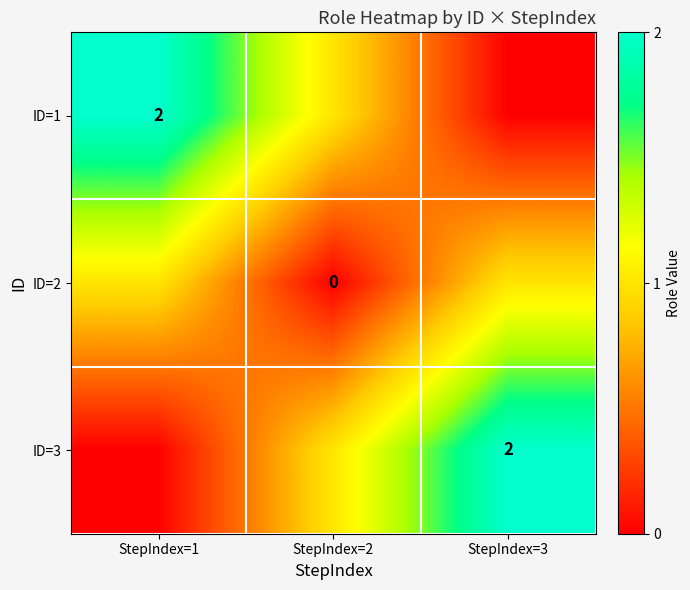

The value of ID=1 at StepIndex=1 is 3. True or false?

False